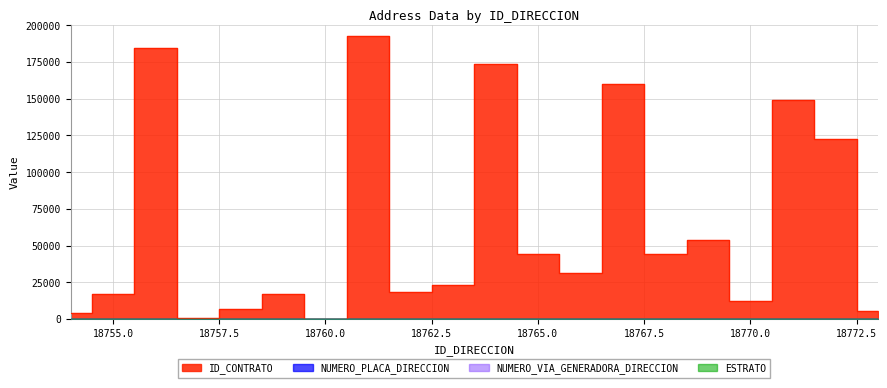

Which series has the largest total across all categories?

ID_CONTRATO